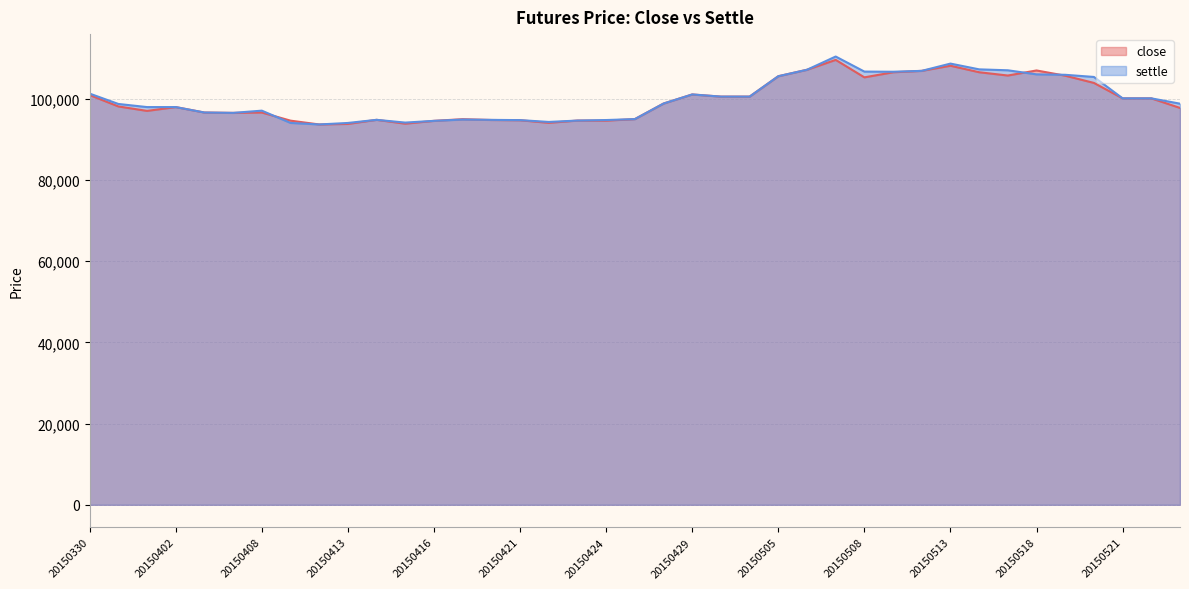

How many lines are shown in the chart?

2